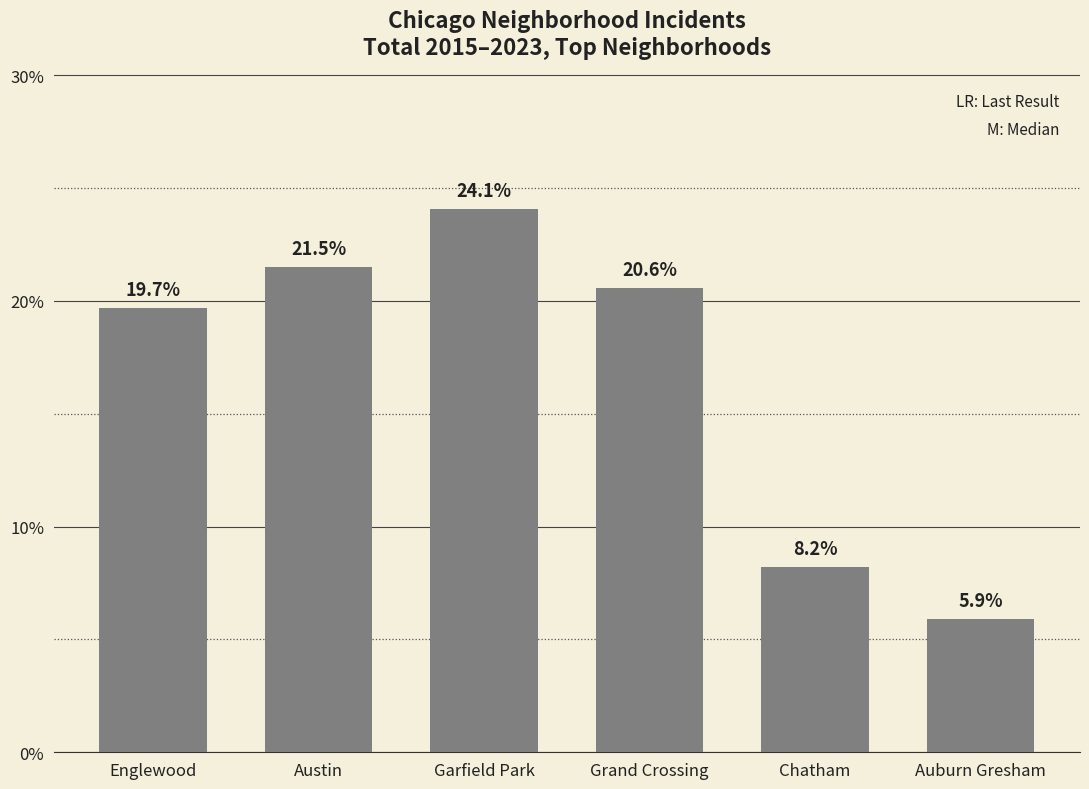

What is the difference between the second highest and second lowest values?

13.3